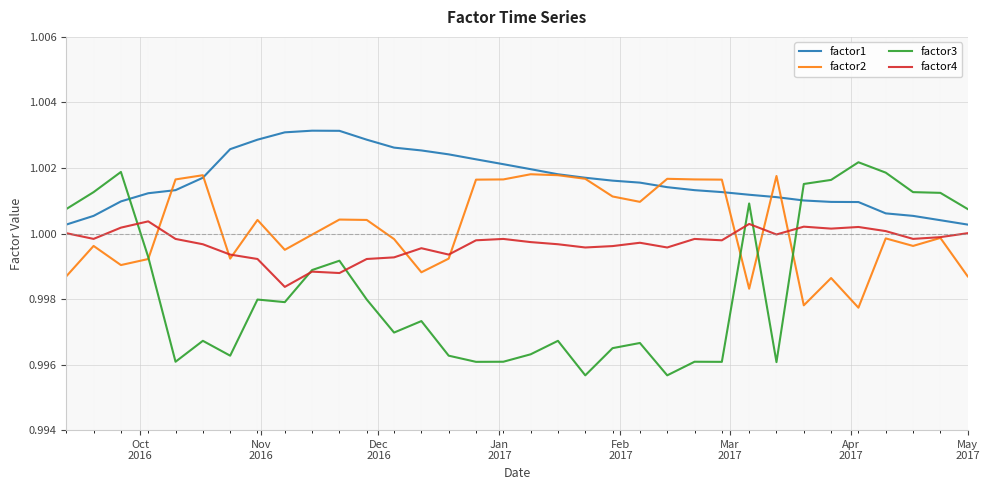

True or false: factor1 and factor4 intersect in this chart.

False